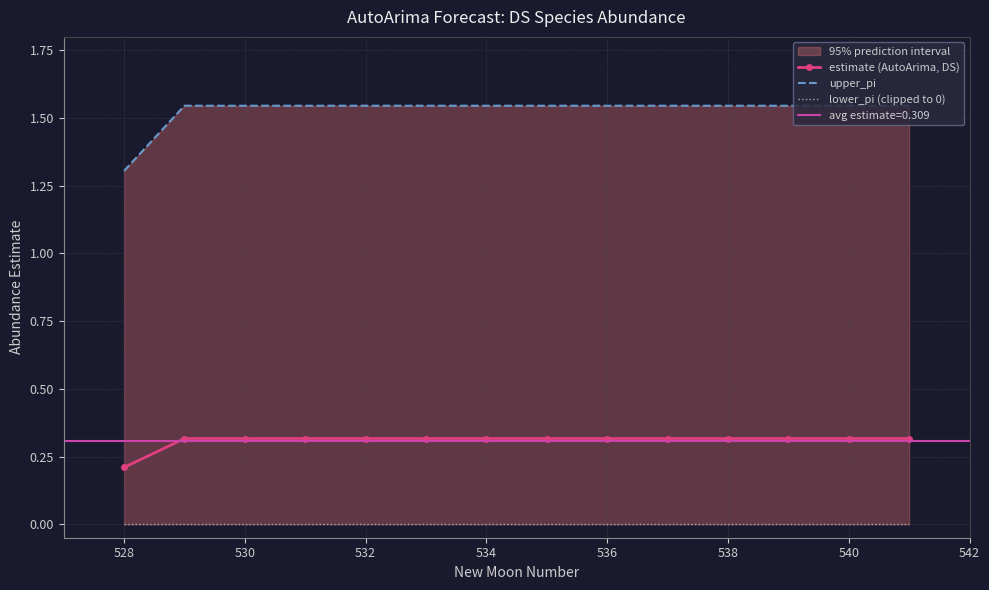

True or false: lower_pi (clipped to 0) and estimate (AutoArima, DS) intersect in this chart.

False